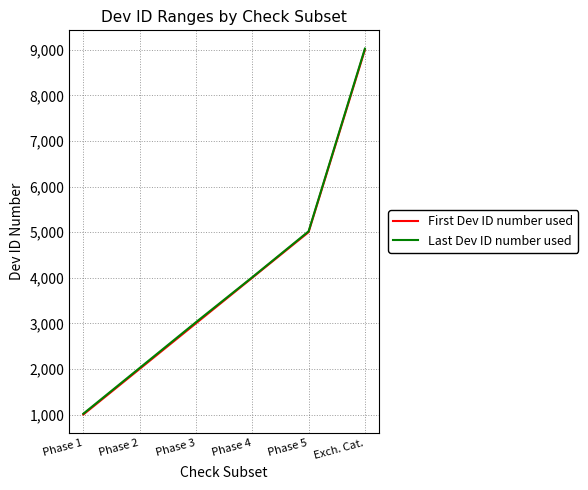

What is the lowest value of the First Dev ID number used series?

1001